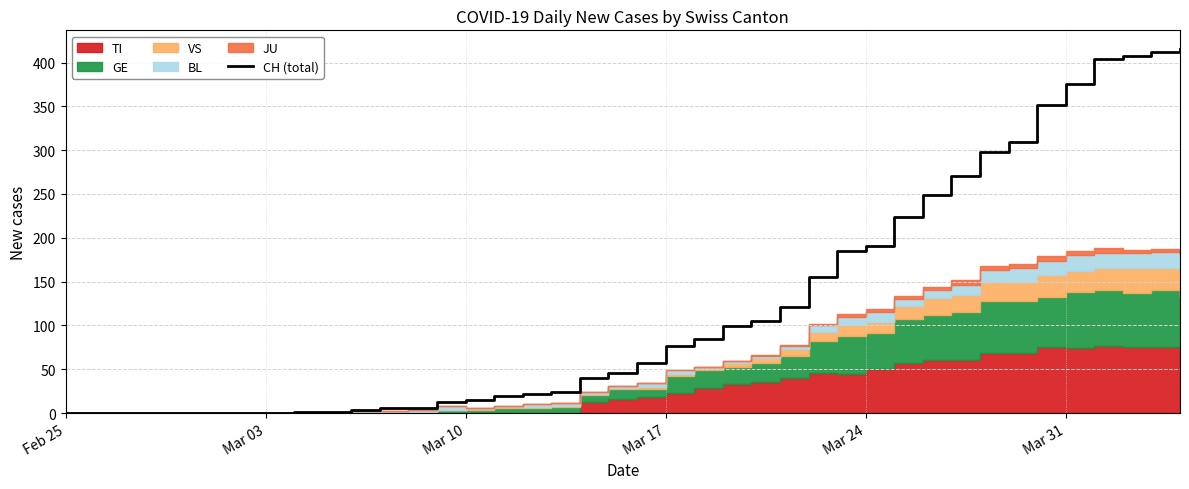

The value of CH (total) at Mar 10 is 15. True or false?

True